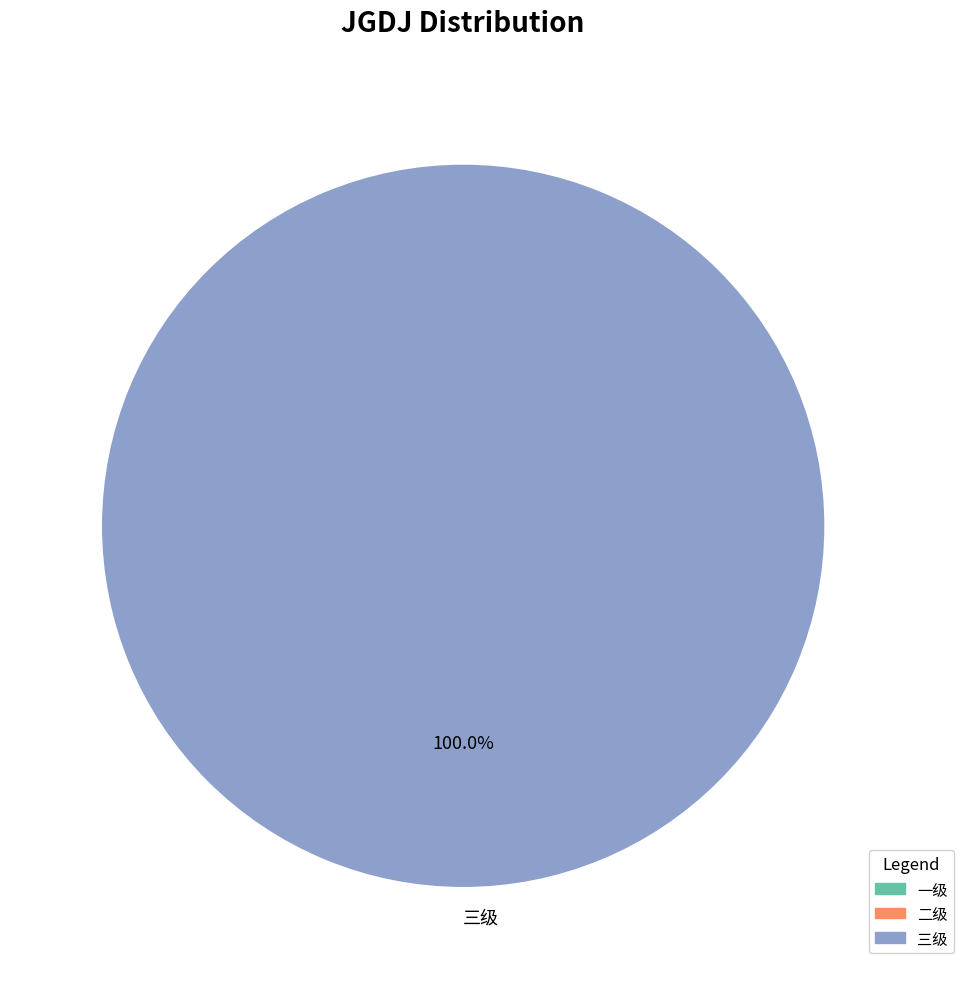

Does any single category account for the majority?

Yes